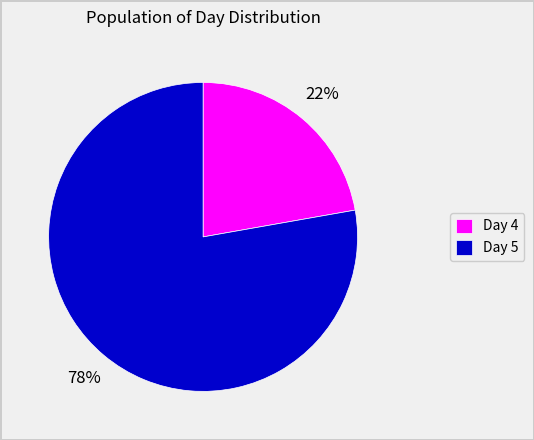

The Day 5 slice represents 84% of the pie. True or false?

False